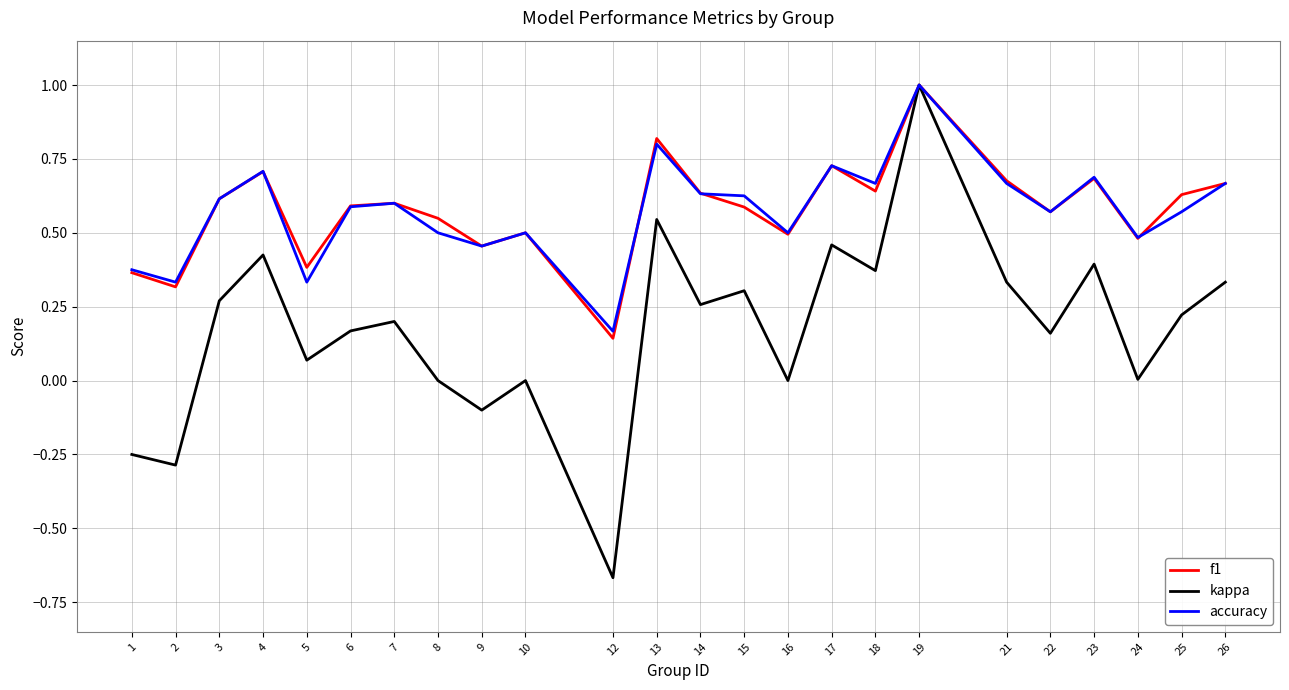

What is the total value across all series at 3?

1.5